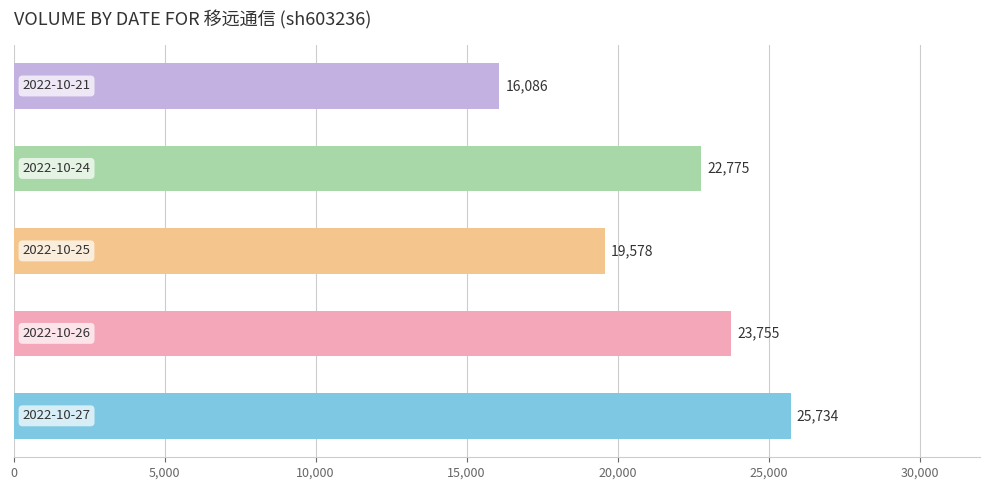

Reading top to bottom, list all the values displayed in this chart.

16086	22775	19578	23755	25734